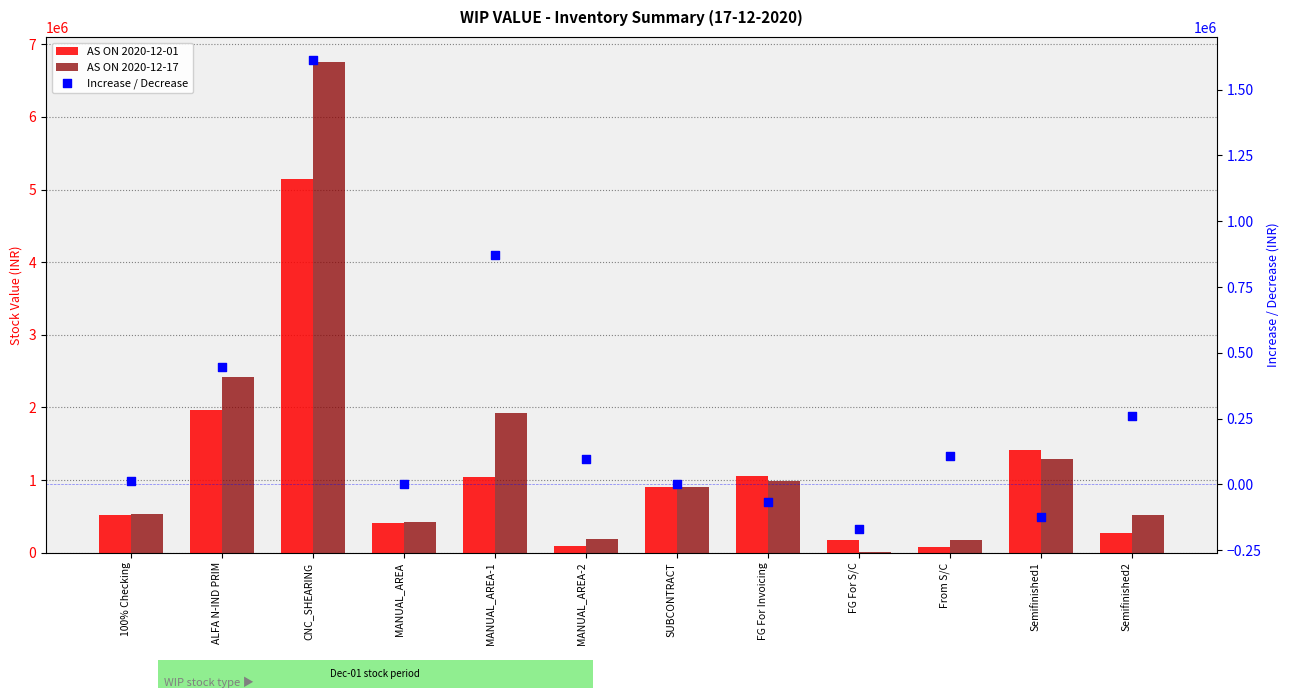

At how many categories does at least one series exceed 5445347?

1